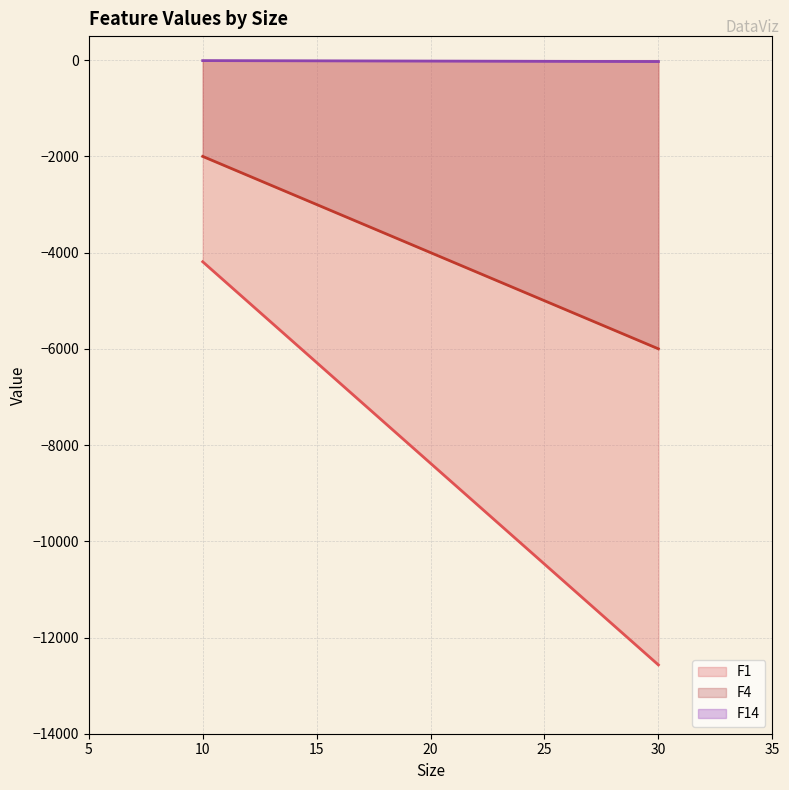

At 30, list the series in order from largest to smallest.

F14, F4, F1